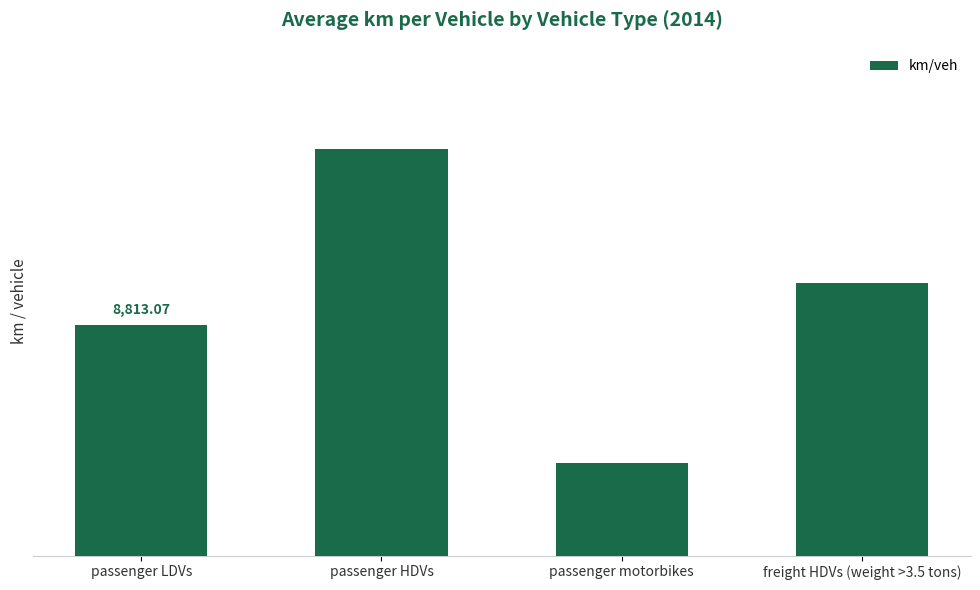

What is the difference between the values at passenger motorbikes and passenger HDVs?

12010.8